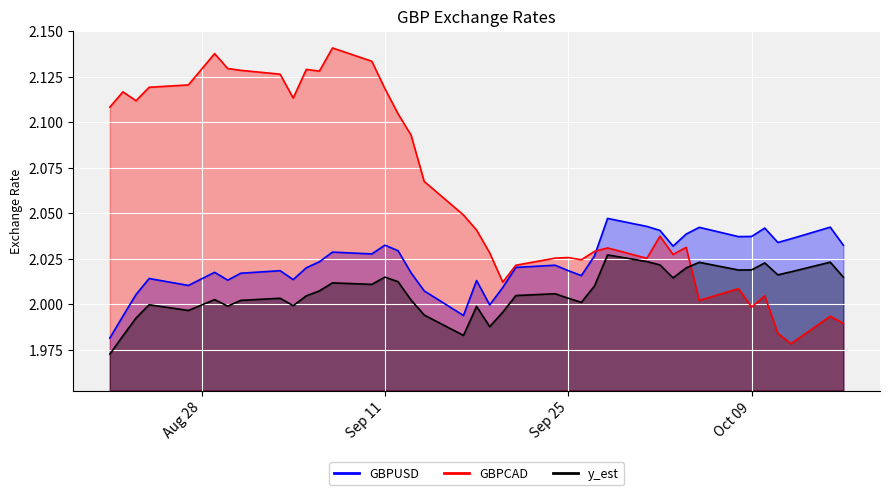

What is the total value across all series at 2007-09-10?

6.2